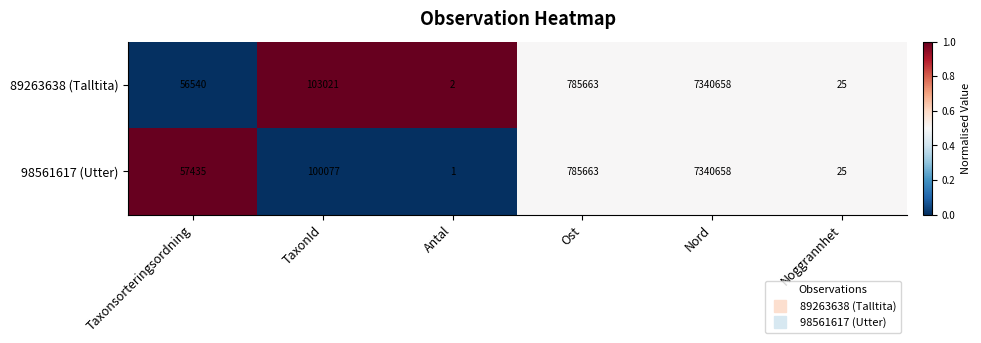

True or false: 89263638 (Talltita) has a value of 94950 at Taxonsorteringsordning.

False